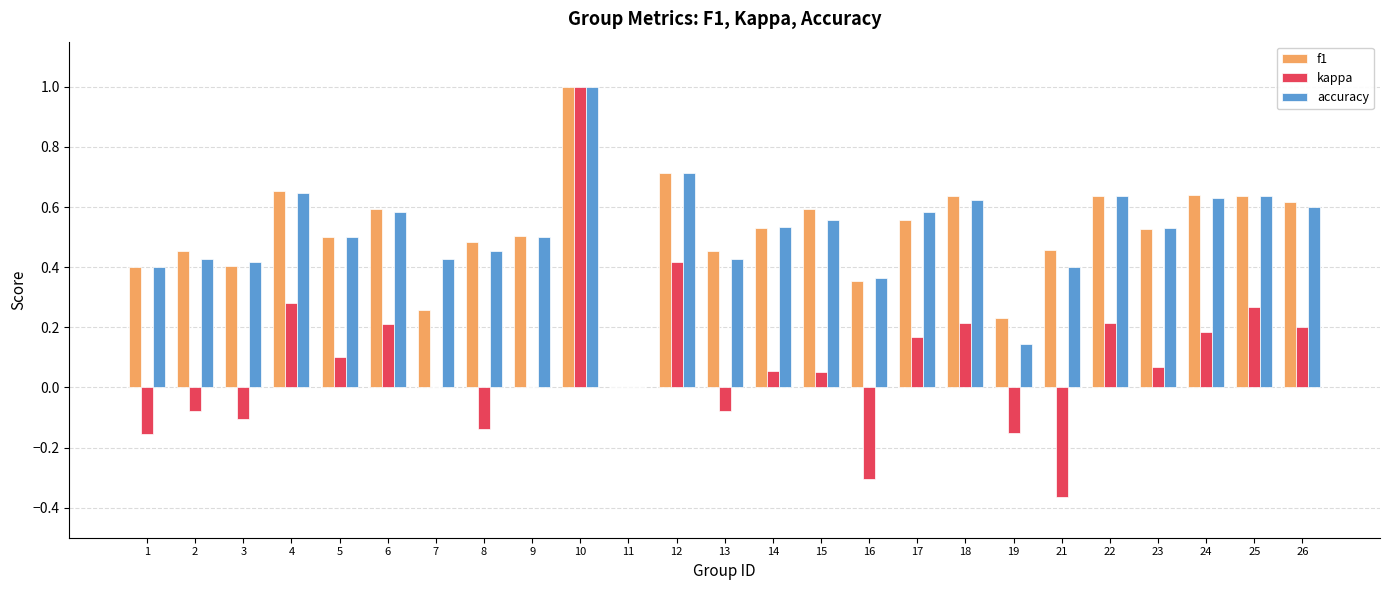

Is the value of f1 at 25 greater than the value of kappa at 3?

Yes